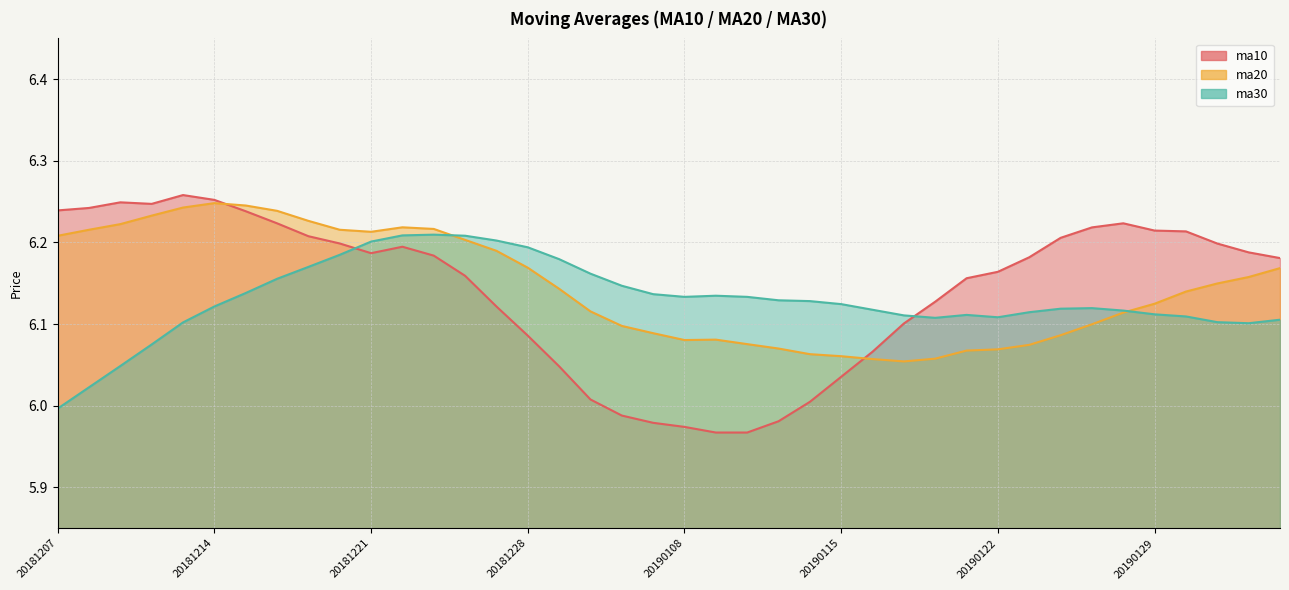

Is it true that ma10 equals 6.0 at 20190114?

True